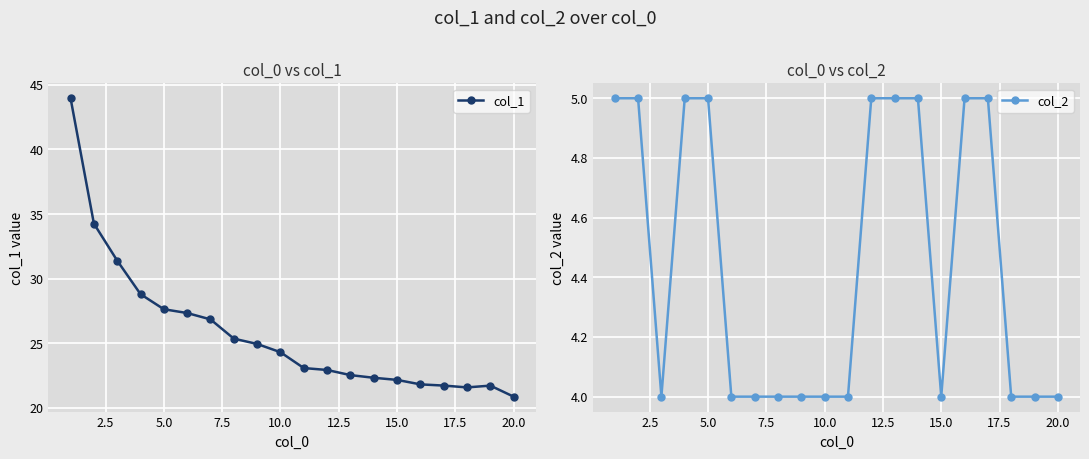

What is the highest value of the col_1 series?

44.0